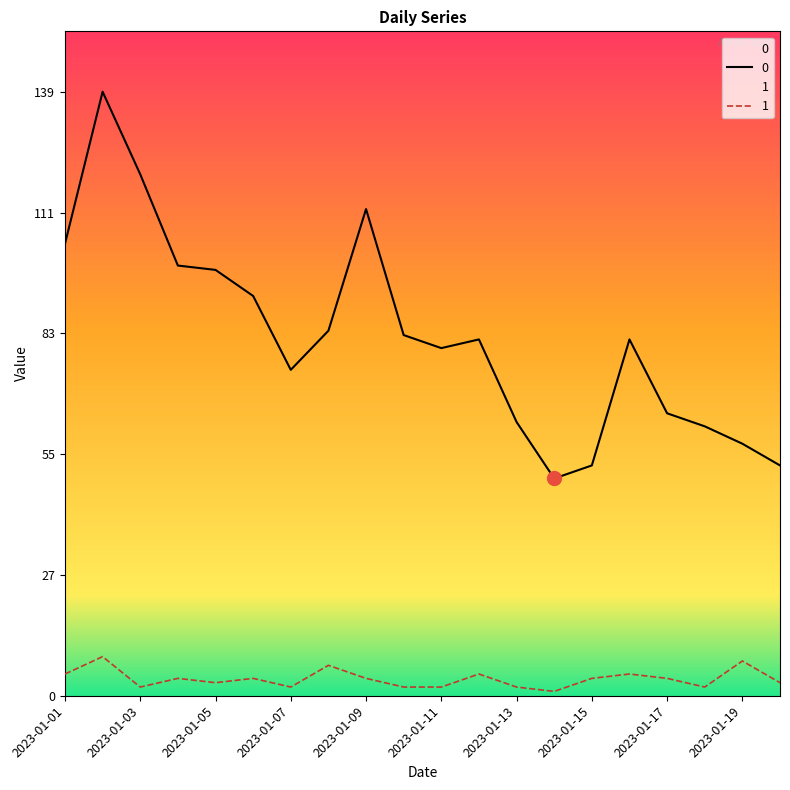

Reading left to right, list all the values displayed in this chart.

0: 2023-01-01=104	2023-01-02=139	2023-01-03=120	2023-01-04=99	2023-01-05=98	2023-01-06=92	2023-01-07=75	2023-01-08=84	2023-01-09=112	2023-01-10=83	2023-01-11=80	2023-01-12=82	2023-01-13=63	2023-01-14=50	2023-01-15=53	2023-01-16=82	2023-01-17=65	2023-01-18=62	2023-01-19=58	2023-01-20=53
1: 2023-01-01=5	2023-01-02=9	2023-01-03=2	2023-01-04=4	2023-01-05=3	2023-01-06=4	2023-01-07=2	2023-01-08=7	2023-01-09=4	2023-01-10=2	2023-01-11=2	2023-01-12=5	2023-01-13=2	2023-01-14=1	2023-01-15=4	2023-01-16=5	2023-01-17=4	2023-01-18=2	2023-01-19=8	2023-01-20=3